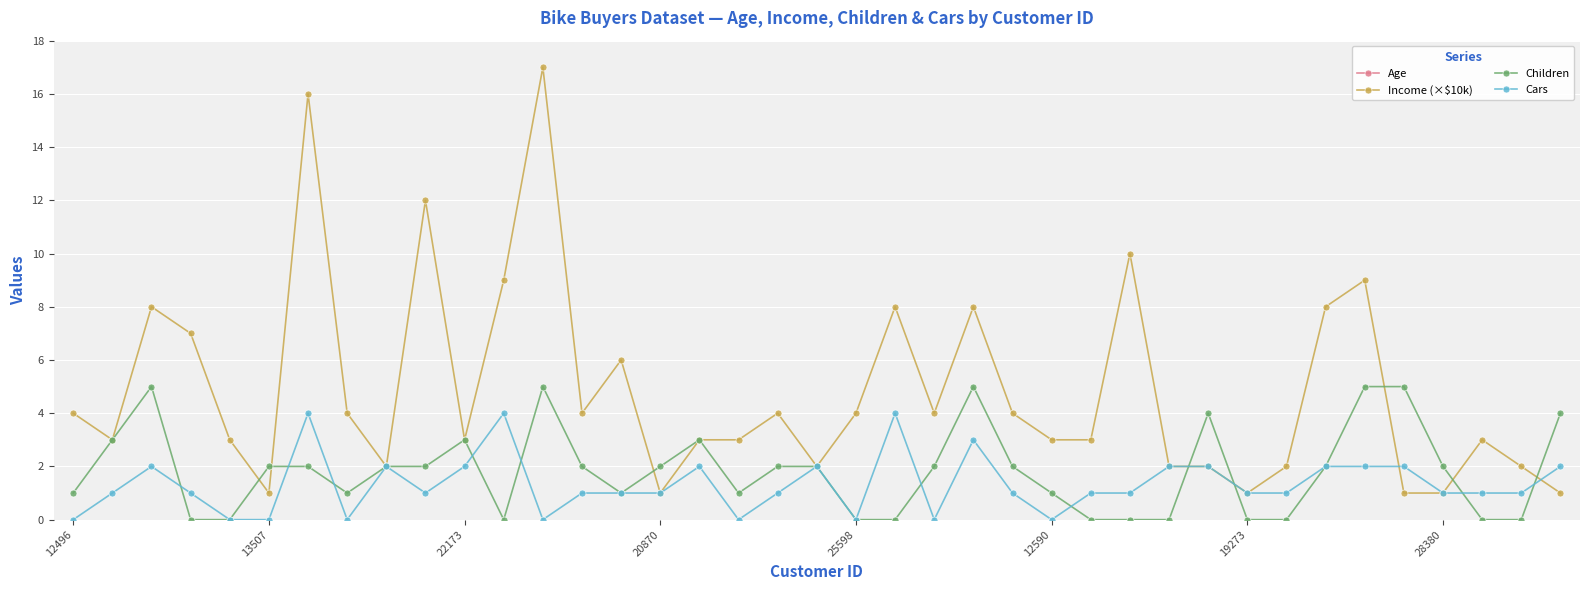

True or false: Cars has more than 2 points higher than both neighbors.

True